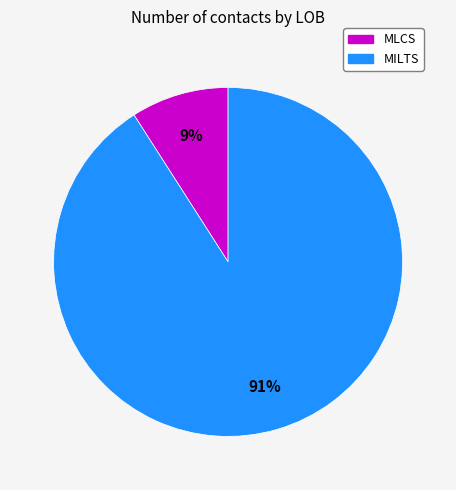

Which slice is the largest?

MILTS